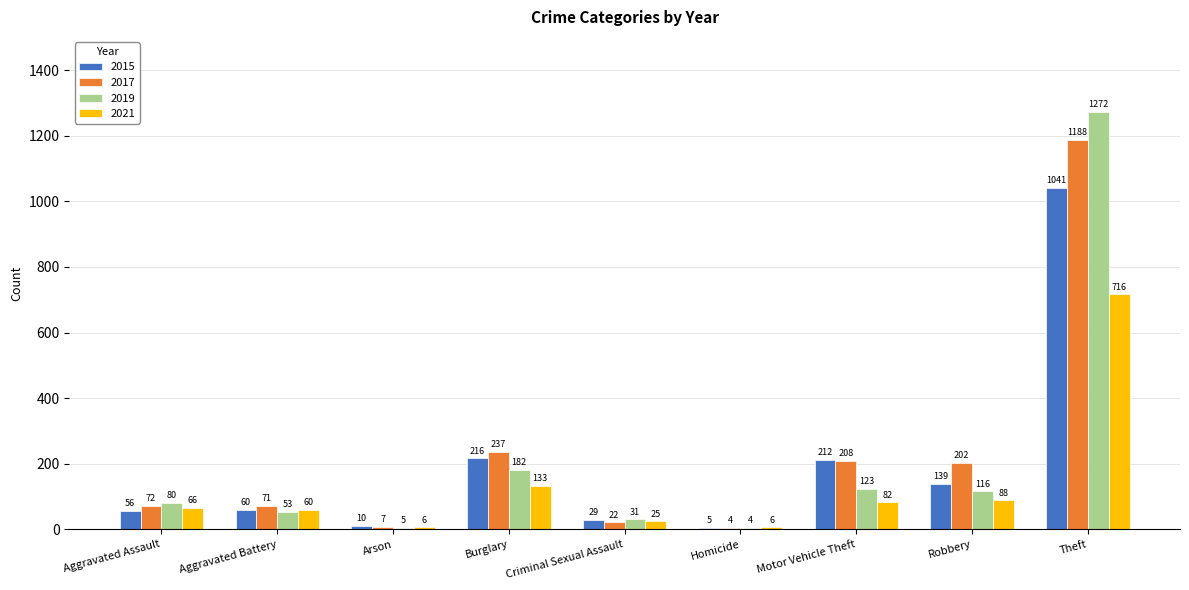

What is the highest value of the 2015 series?

1041